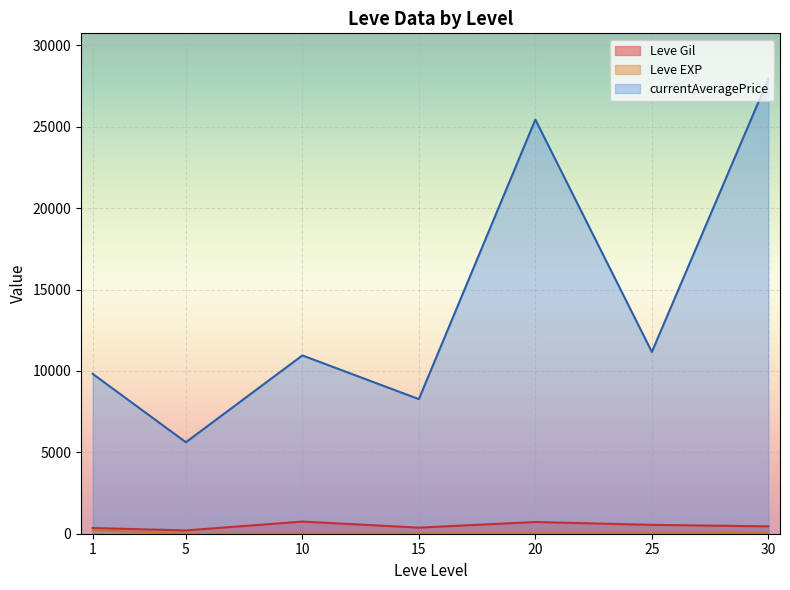

Is it true that Leve EXP equals 8 at 10?

True